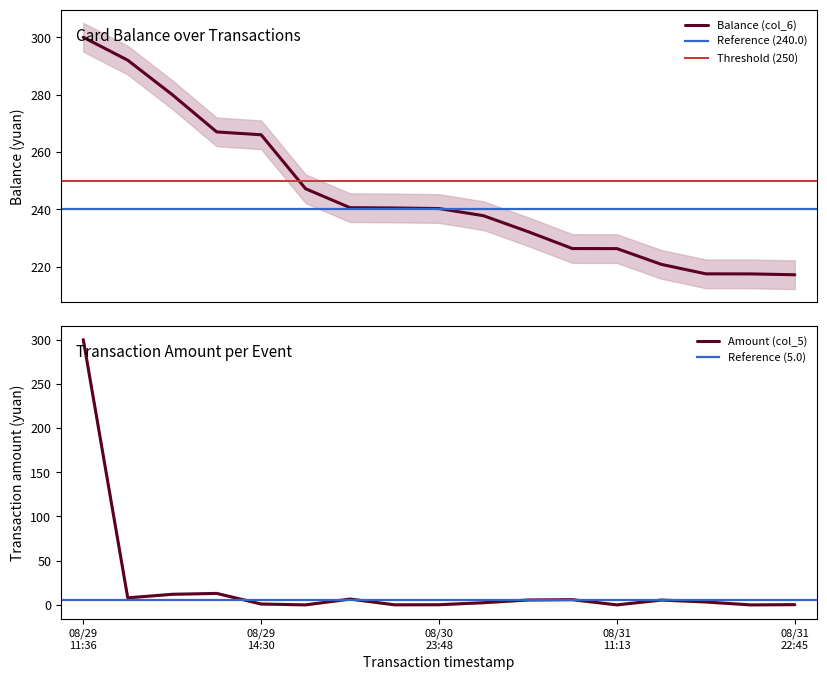

What is the minimum value for Balance (col_6)?

217.2